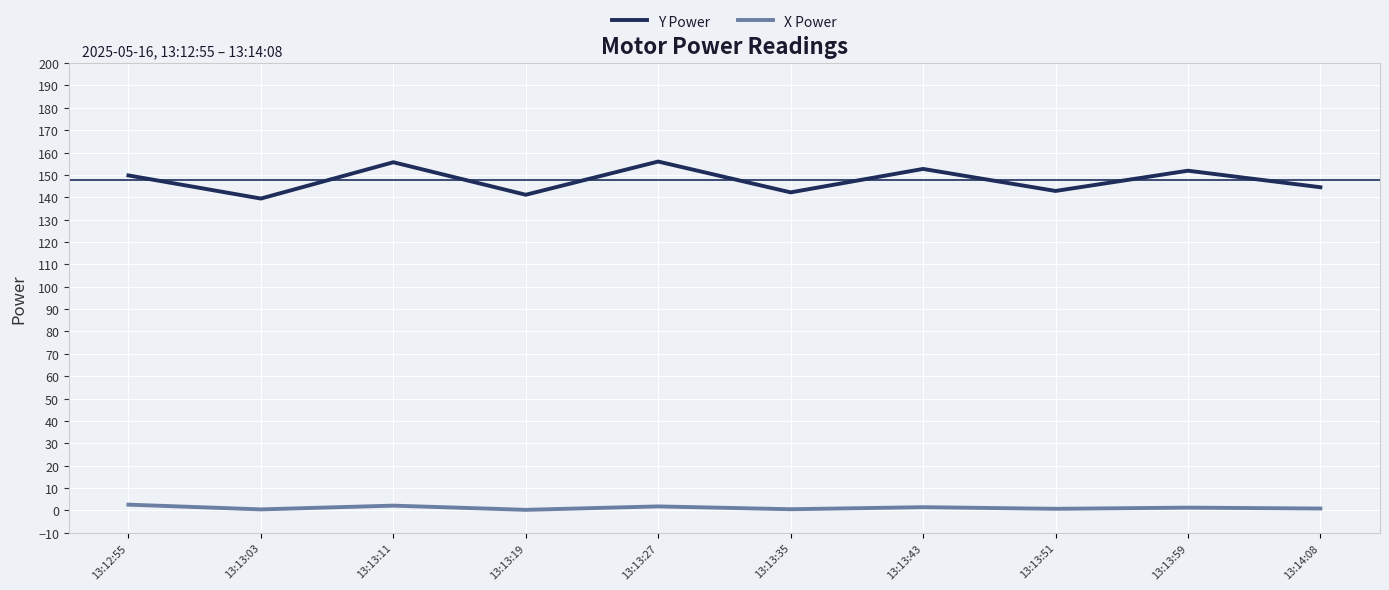

True or false: Y Power and X Power intersect in this chart.

False